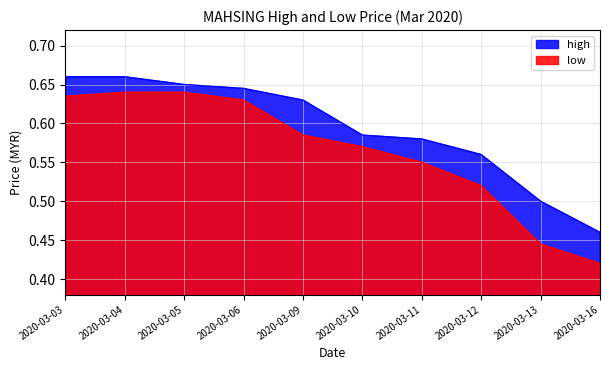

Does the chart display data point markers on the line(s)?

No